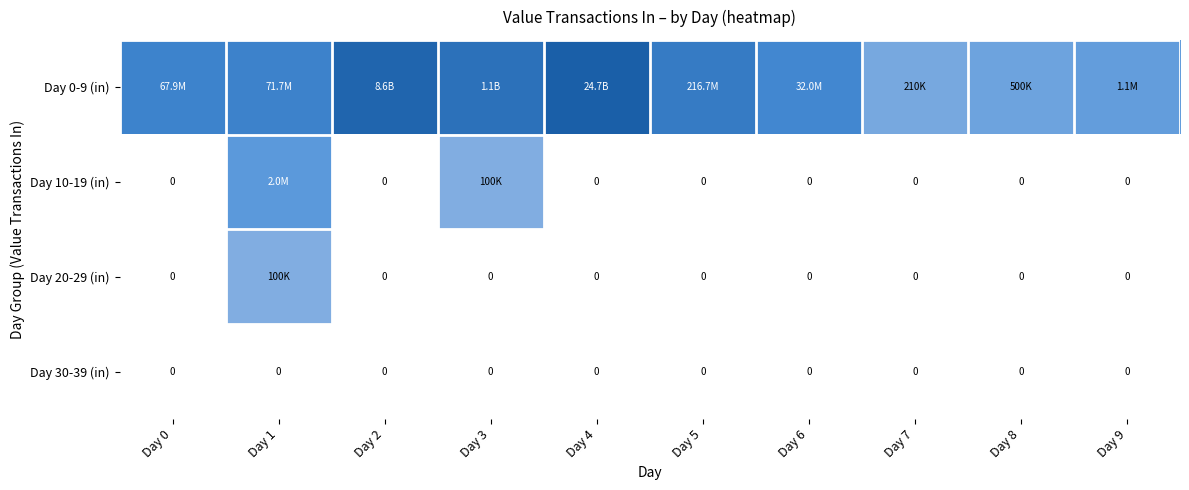

Rank the categories by Day 10-19 (in) value from highest to lowest.

Day 1, Day 3, Day 0, Day 2, Day 4, Day 5, Day 6, Day 7, Day 8, Day 9